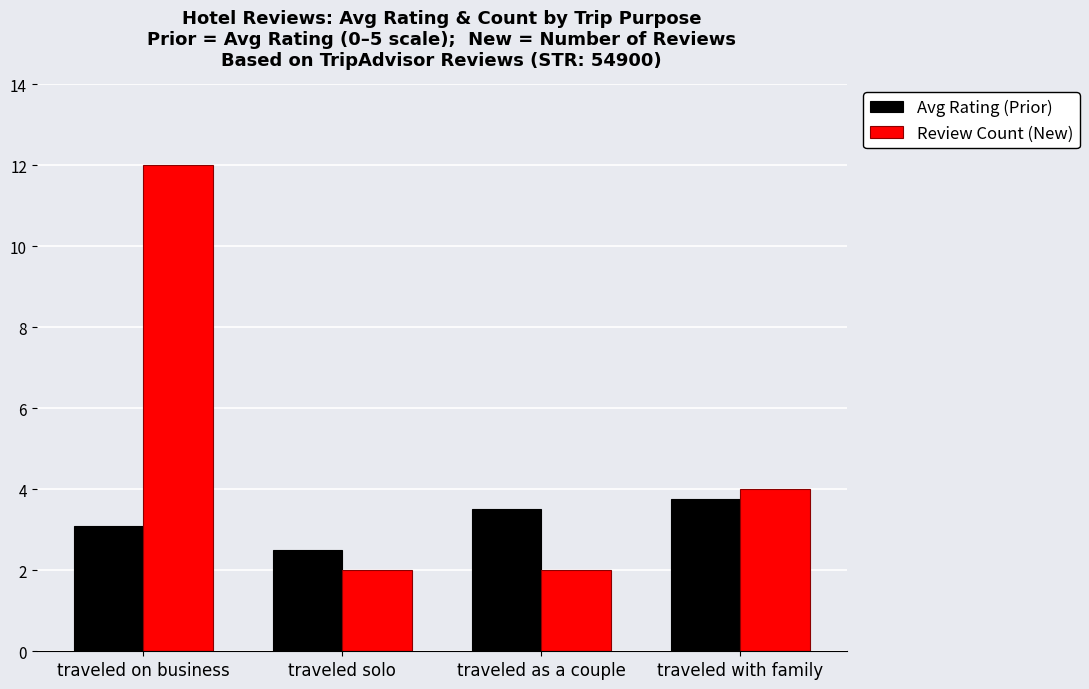

How many values in the Review Count (New) series are below 4?

2